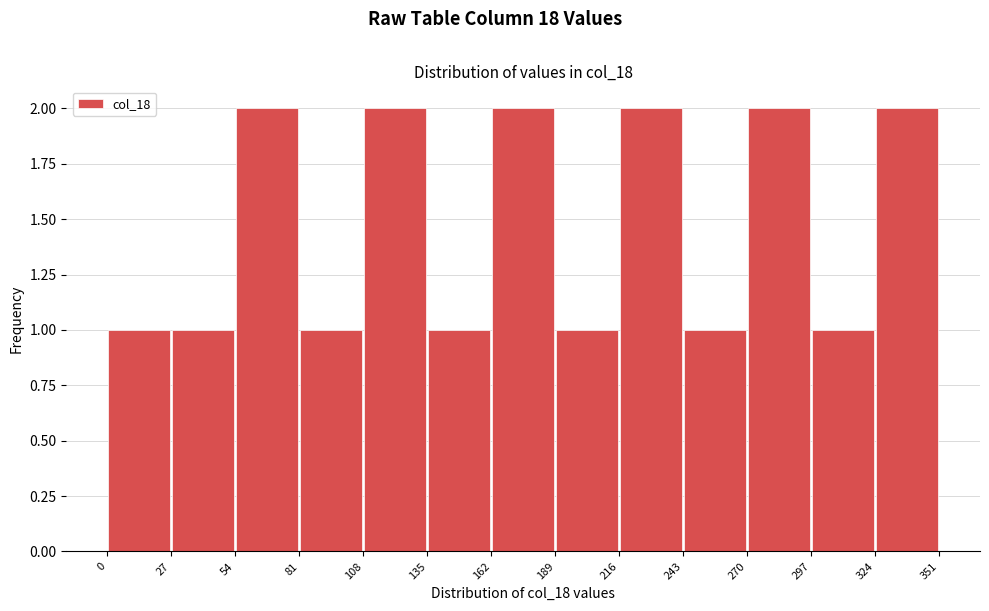

Reading left to right, list every bar in this chart as the range it spans on the x-axis followed by its height. The values are not printed on the chart, so give them approximately, as read against the axis.

0 to 27: 1
27 to 54: 1
54 to 81: 2
81 to 108: 1
108 to 135: 2
135 to 162: 1
162 to 189: 2
189 to 216: 1
216 to 243: 2
243 to 270: 1
270 to 297: 2
297 to 324: 1
324 to 351: 2